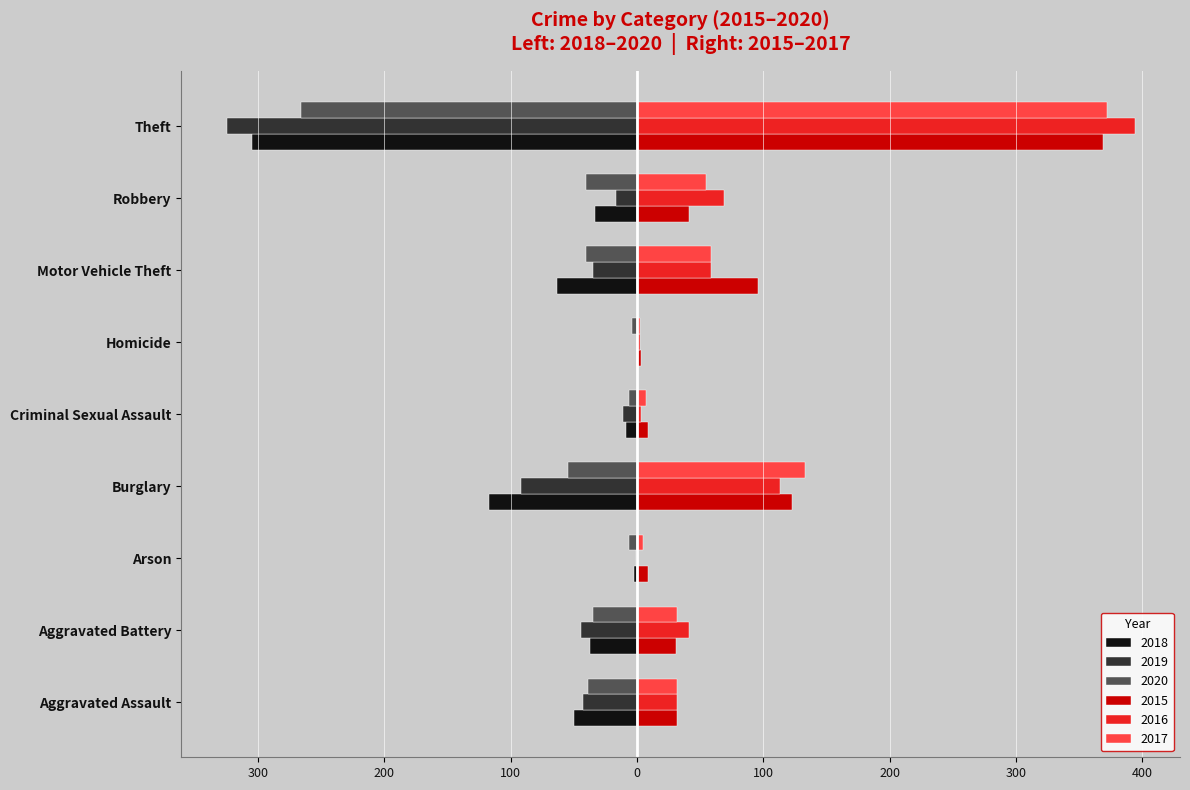

What are all the series names shown in the legend?

2018, 2019, 2020, 2015, 2016, 2017